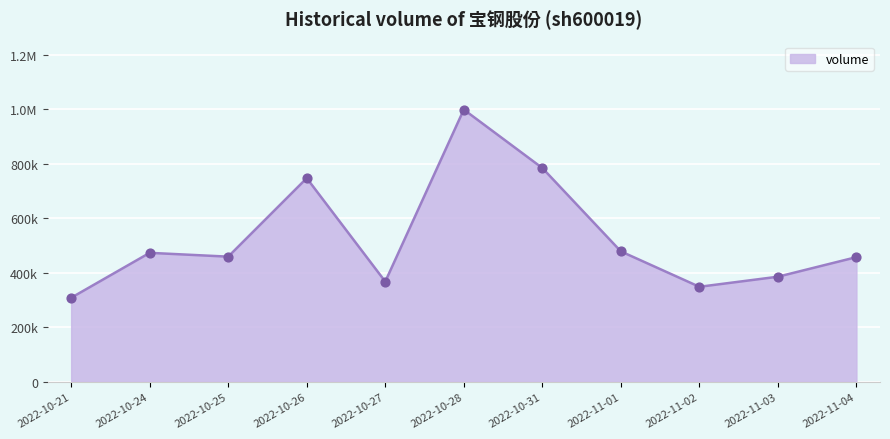

Is this an area chart (filled region under the line)?

Yes